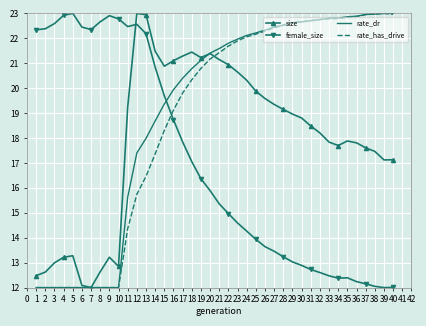

What is the minimum value shown in the chart?

12.0